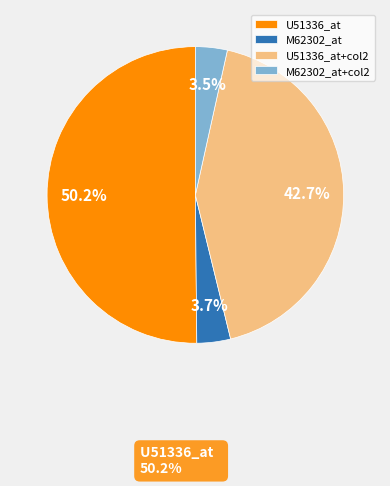

How many segments does this pie chart have?

4